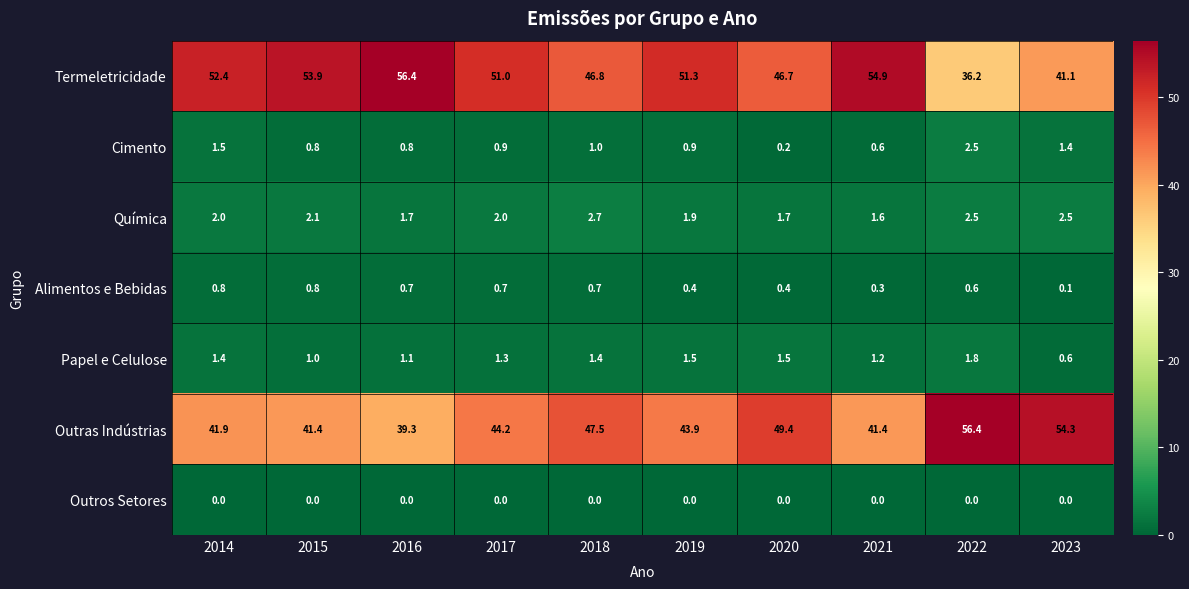

True or false: Outros Setores has a value of 0.0 at 2017.

True